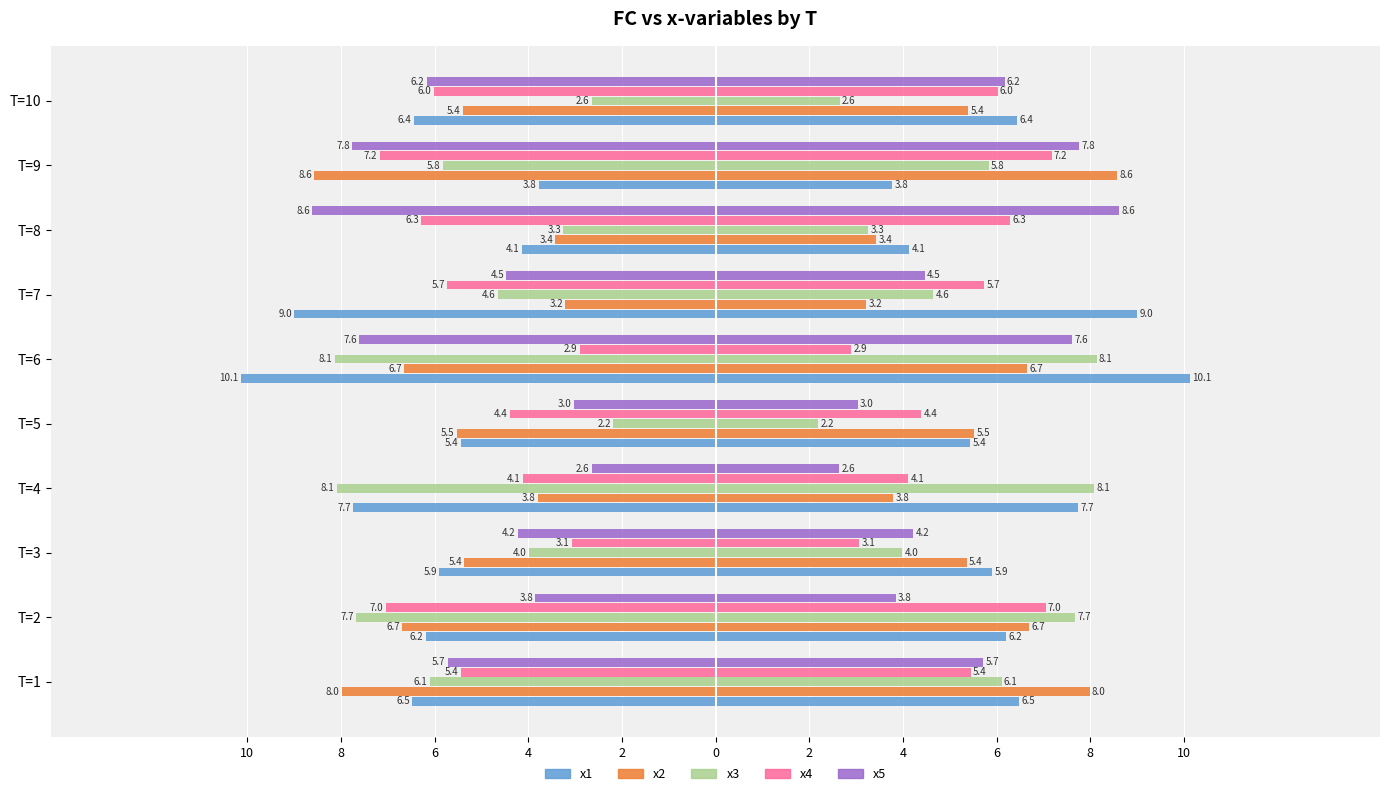

What is the value of the x2 bar at the 1st from the left?

-8.0